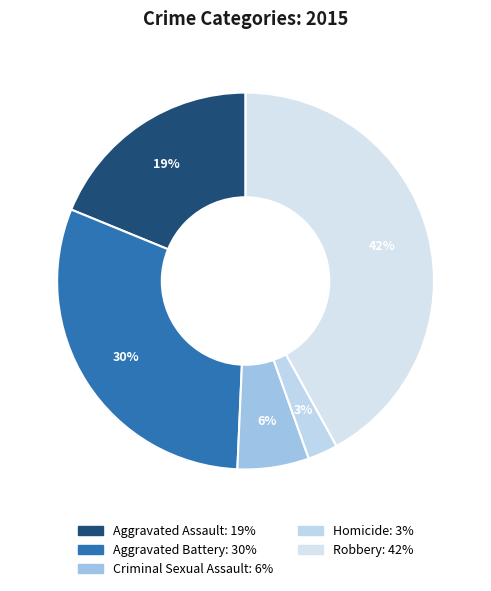

To the nearest percent, what portion does Aggravated Battery represent?

30%